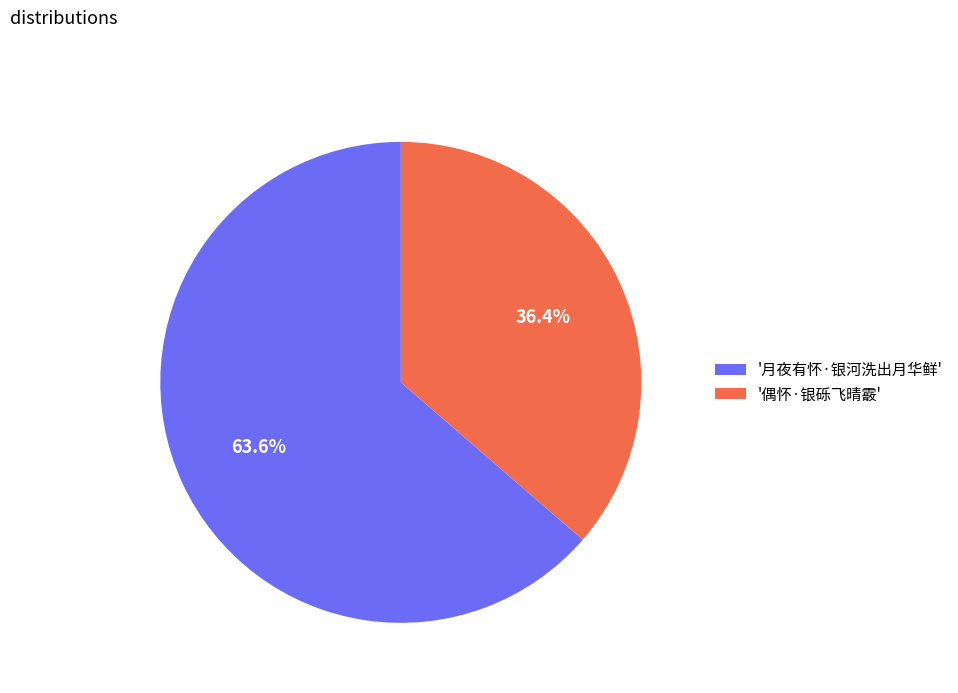

Between '偶怀·银砾飞晴霰' and '月夜有怀·银河洗出月华鲜', which is larger?

'月夜有怀·银河洗出月华鲜'